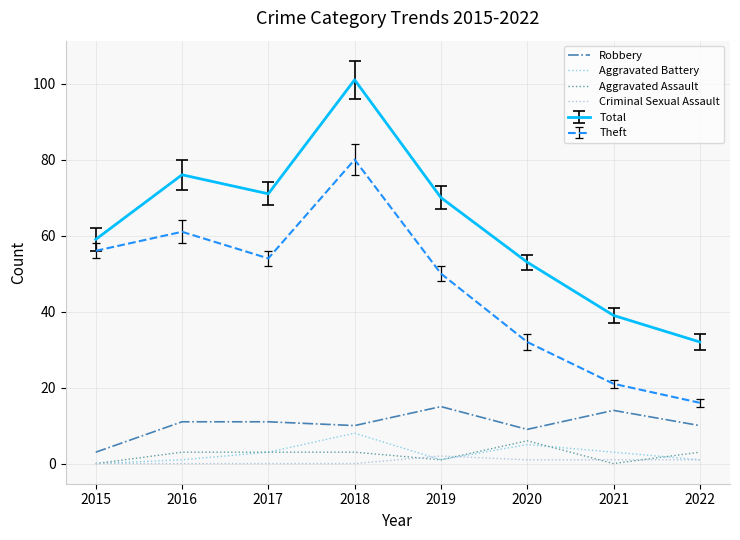

Is this an area chart (filled region under the line)?

No